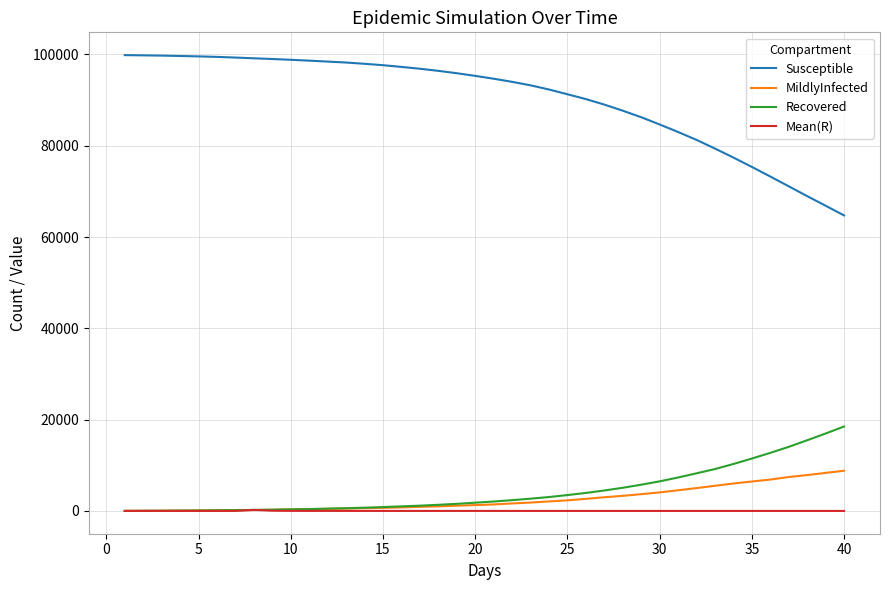

Count the number of data series in this chart.

4